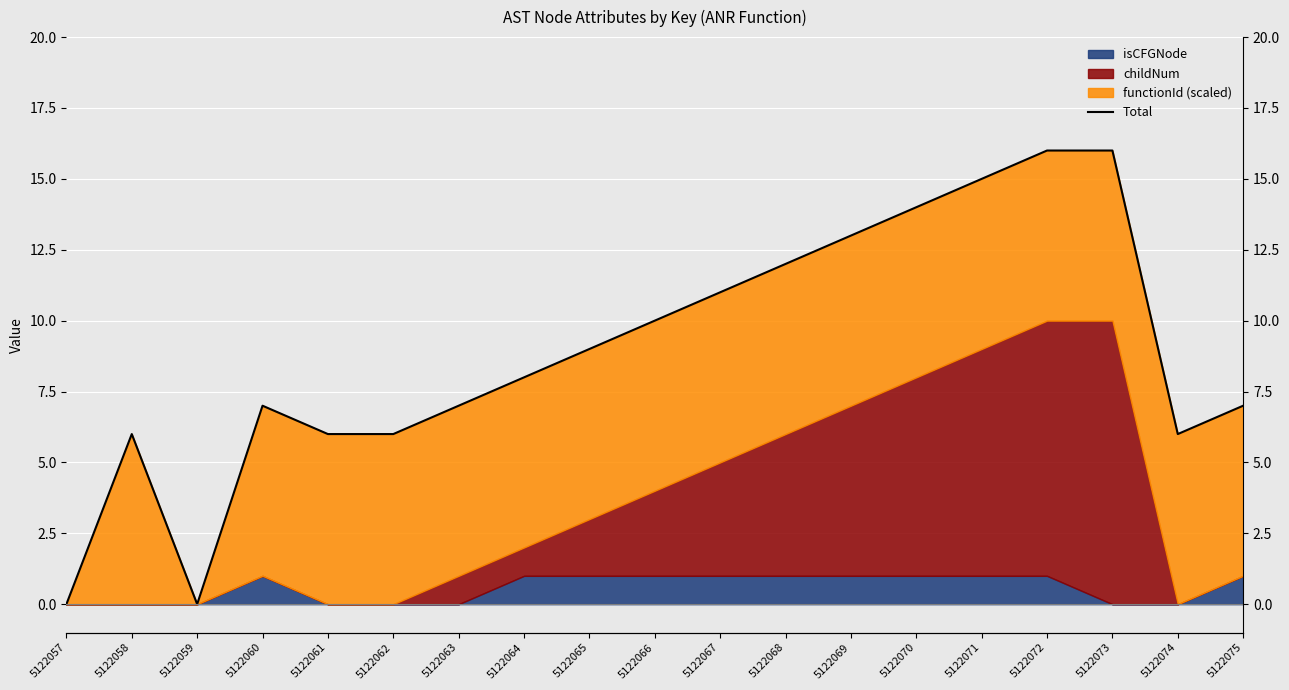

What is the sum of the values at 5122061 and 5122063?

13